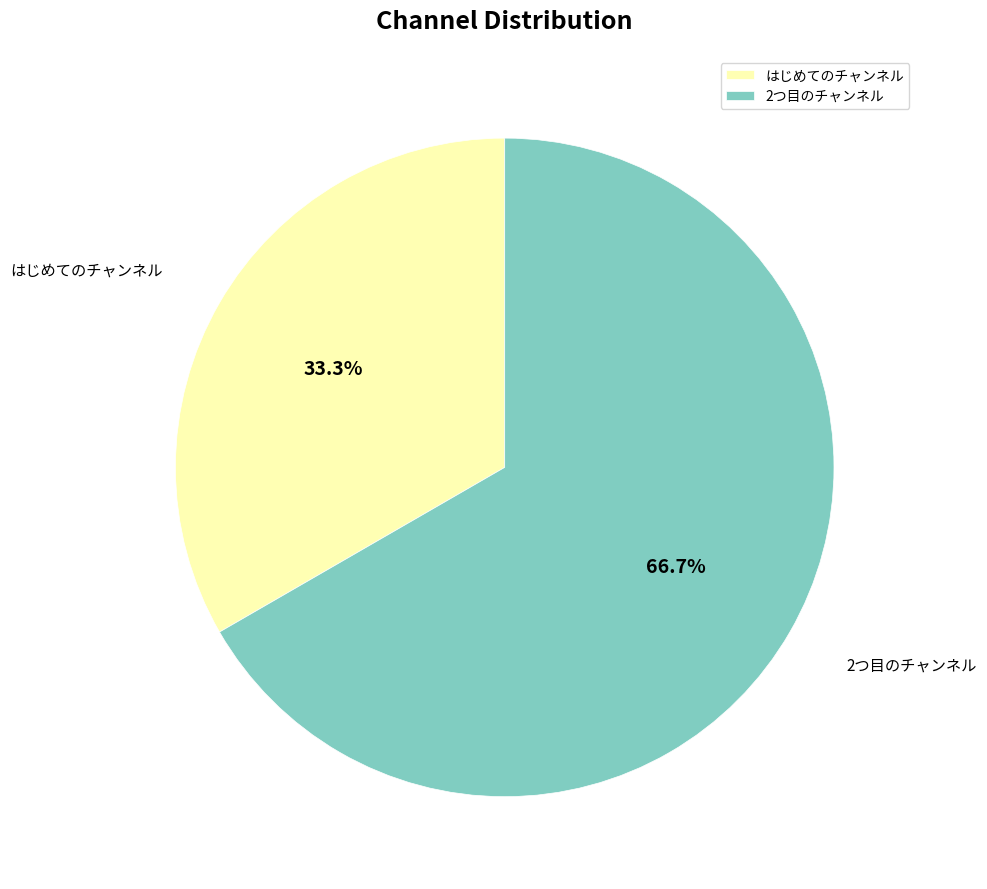

Is the sum of はじめてのチャンネル and 2つ目のチャンネル greater than half?

Yes